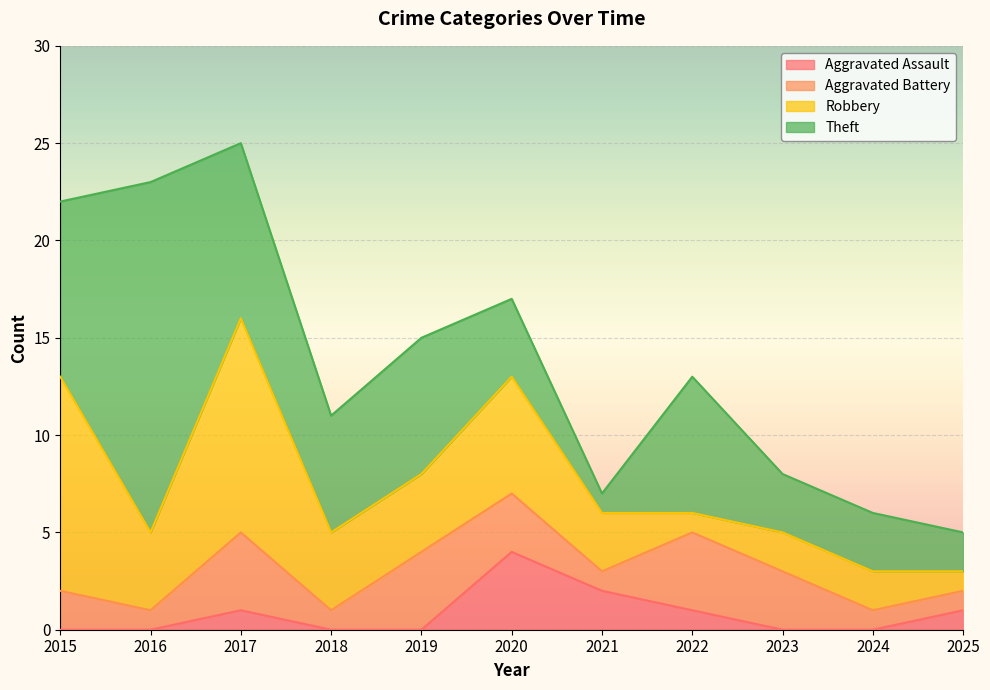

Reading right to left, what are all the values shown in this chart?

Aggravated Assault: 2025=1	2024=0	2023=0	2022=1	2021=2	2020=4	2019=0	2018=0	2017=1	2016=0	2015=0
Aggravated Battery: 2025=1	2024=1	2023=3	2022=4	2021=1	2020=3	2019=4	2018=1	2017=4	2016=1	2015=2
Robbery: 2025=1	2024=2	2023=2	2022=1	2021=3	2020=6	2019=4	2018=4	2017=11	2016=4	2015=11
Theft: 2025=2	2024=3	2023=3	2022=7	2021=1	2020=4	2019=7	2018=6	2017=9	2016=18	2015=9
Total: 2025=5	2024=6	2023=8	2022=13	2021=7	2020=17	2019=15	2018=11	2017=25	2016=23	2015=23